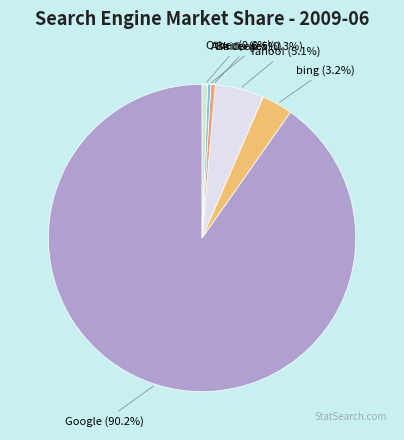

To the nearest percent, what is the combined percentage of Yahoo! and Google?

95%